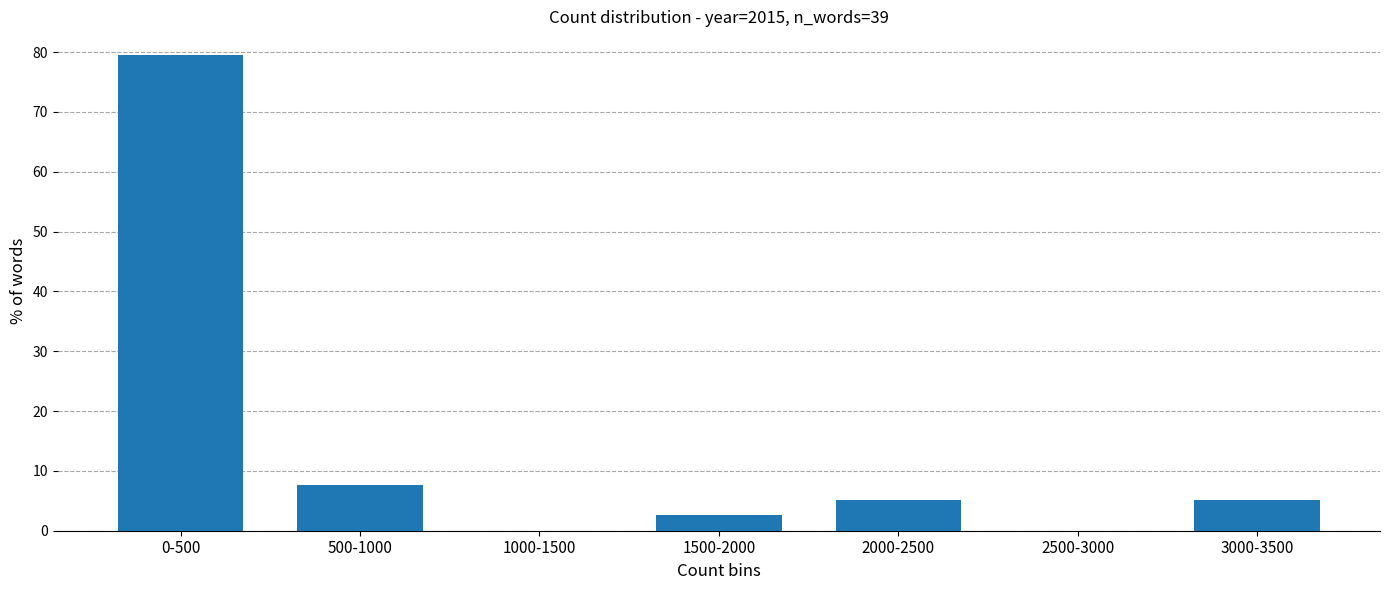

Reading left to right, extract all data points from this chart.

0-500=79.5	500-1000=7.7	1000-1500=0.0	1500-2000=2.6	2000-2500=5.1	2500-3000=0.0	3000-3500=5.1